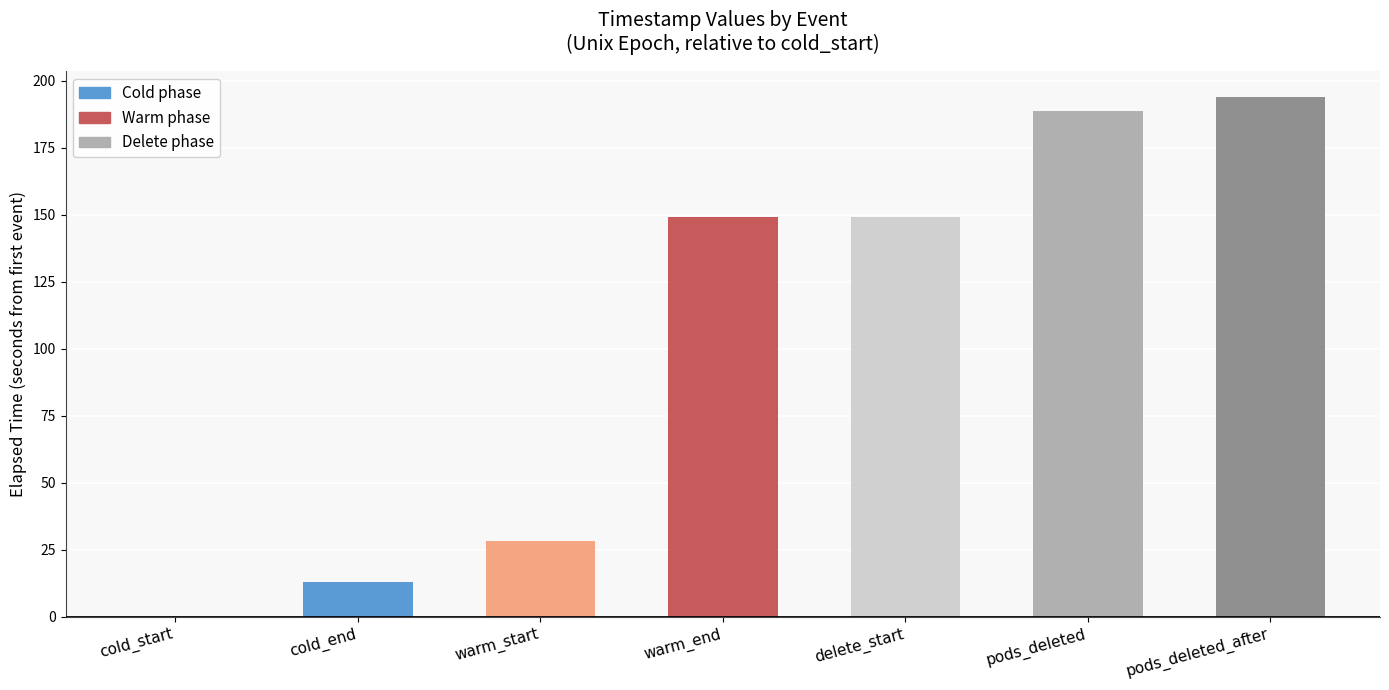

At which category does the chart reach its peak across all series?

pods_deleted_after